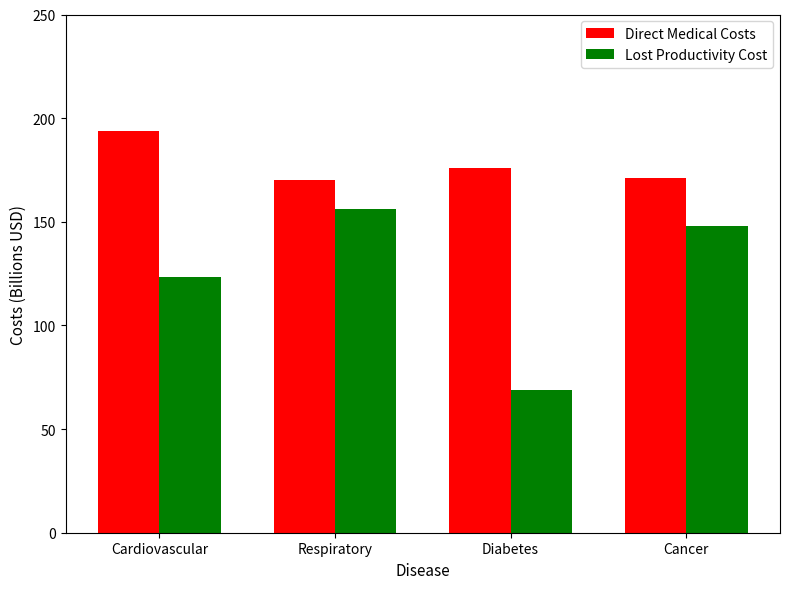

Rank the series by their maximum value, from highest to lowest.

Direct Medical Costs, Lost Productivity Cost